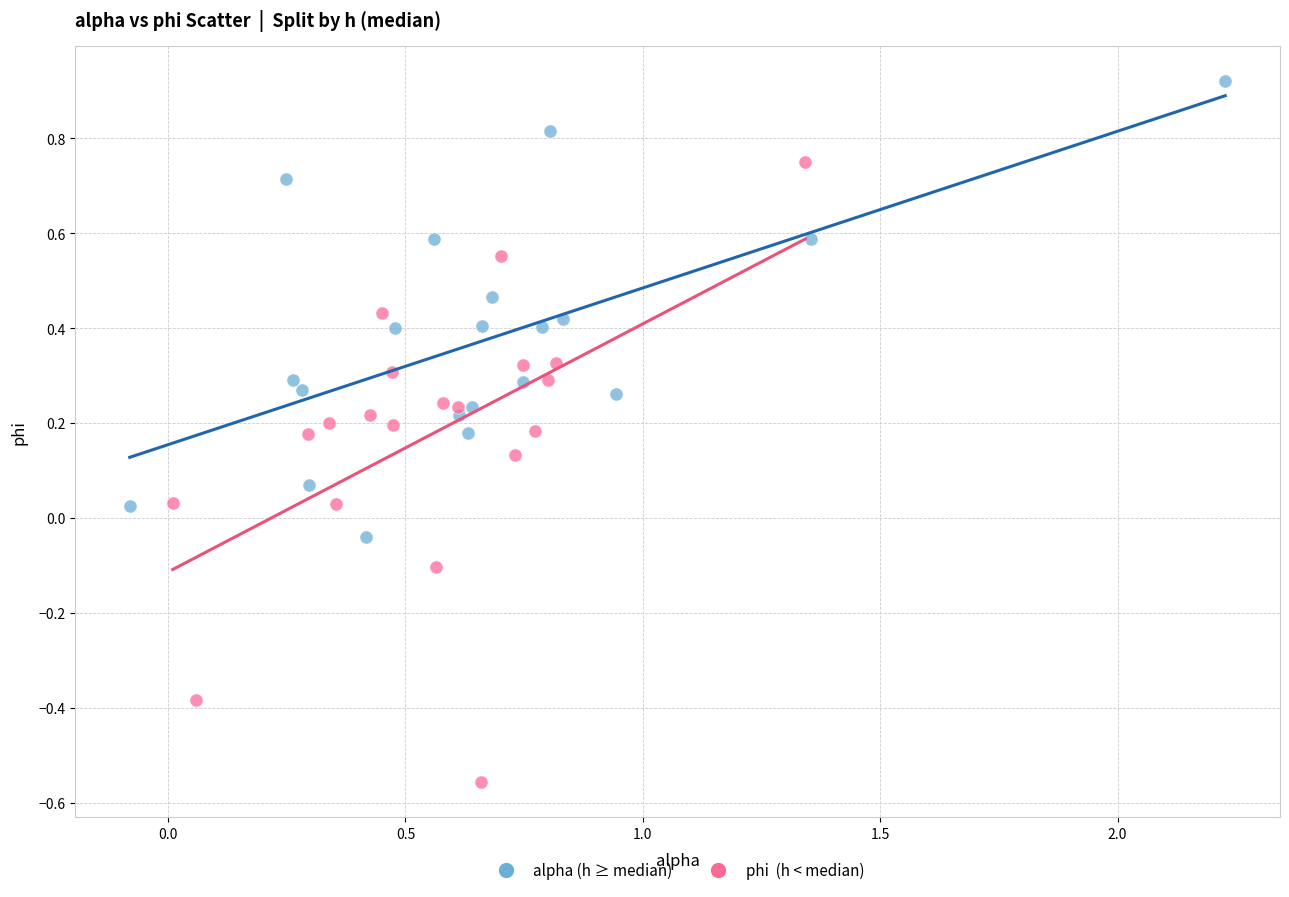

Which series contains the highest Y value?

alpha (h ≥ median)